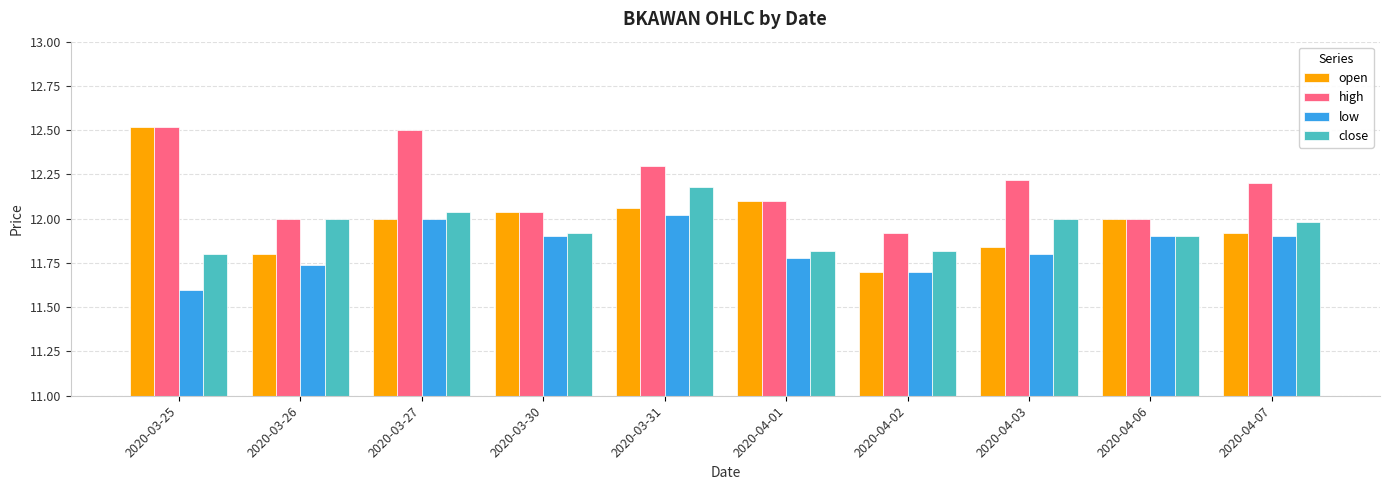

True or false: low has a value of 11.6 at 2020-03-25.

True